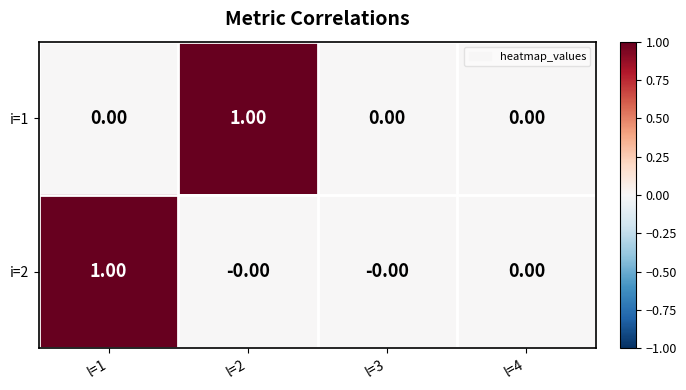

What is the total value across all series at l=2?

1